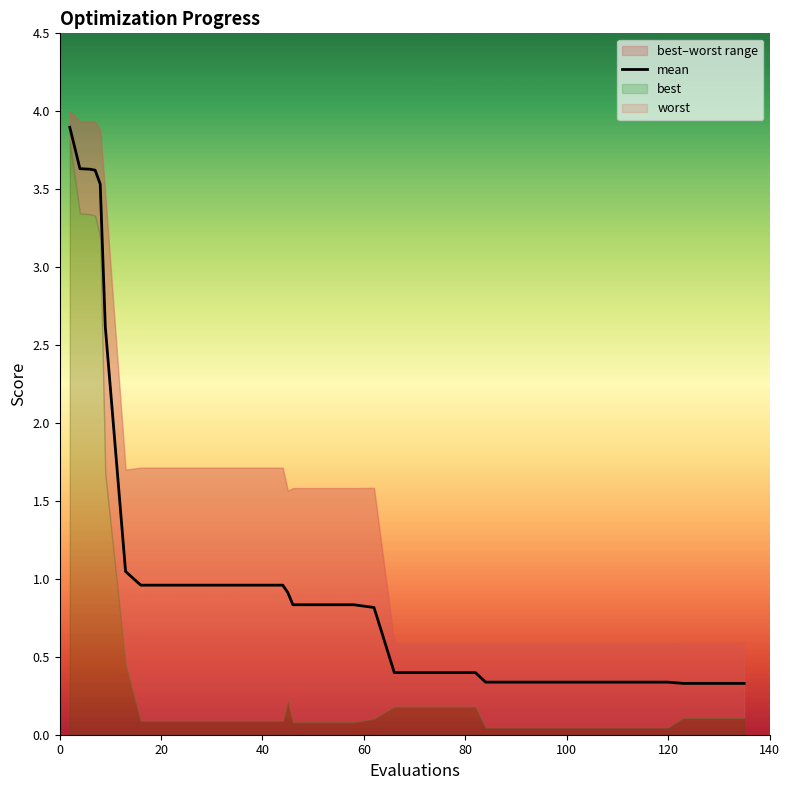

True or false: the data has more than 2 interior local peaks.

False